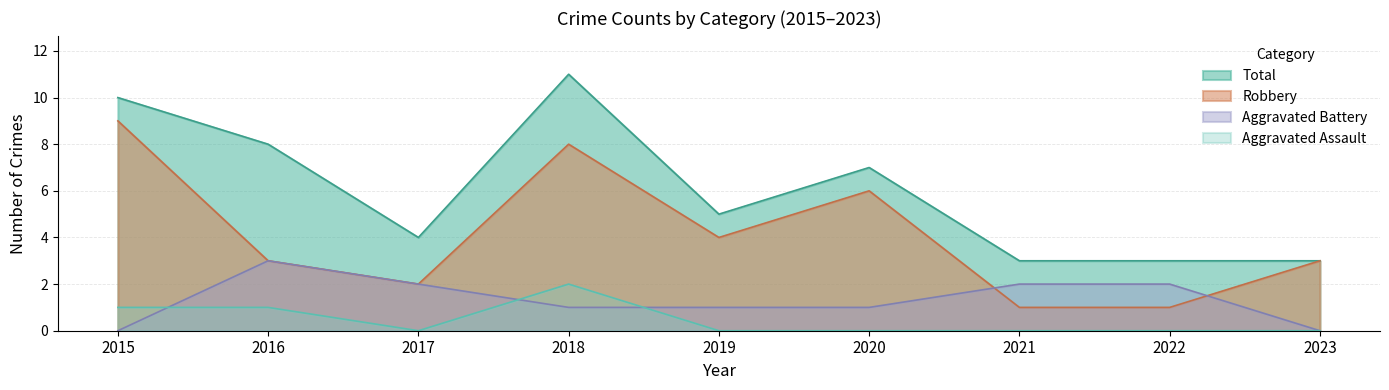

What are all the series names shown in the legend?

Total, Robbery, Aggravated Battery, Aggravated Assault